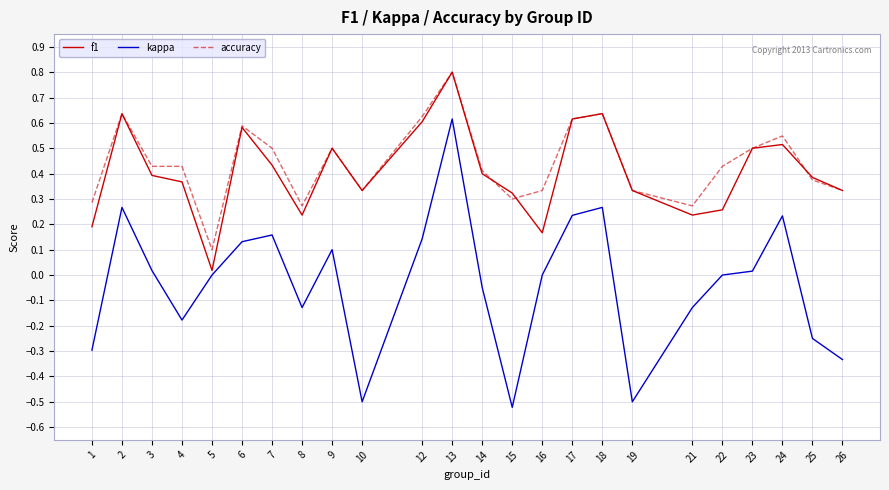

True or false: kappa and accuracy intersect in this chart.

False